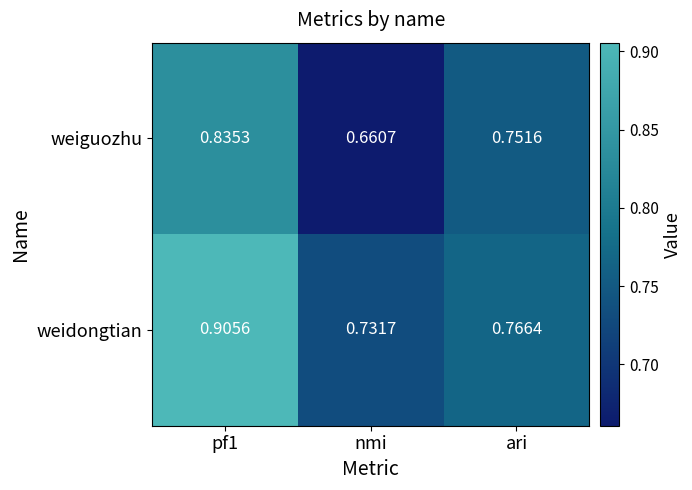

Which series has the widest spread of values?

weiguozhu